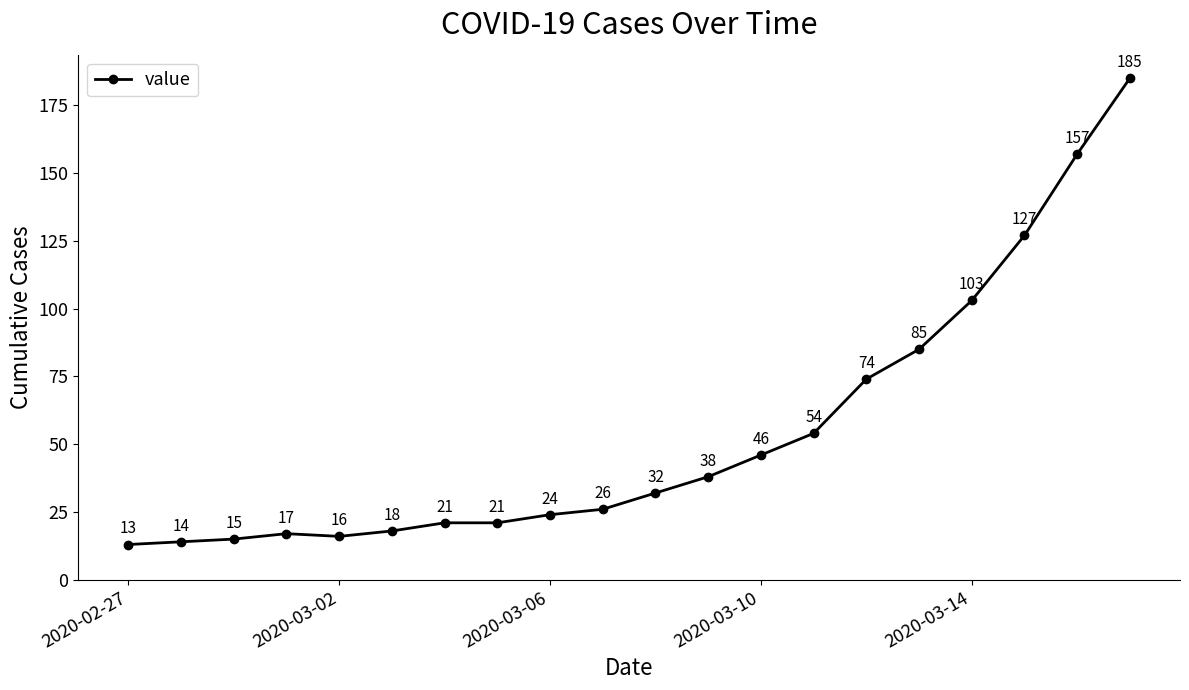

What is the smallest value displayed?

13